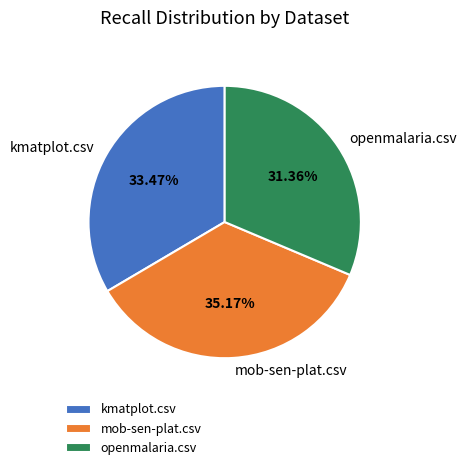

What percentage do mob-sen-plat.csv and openmalaria.csv together represent?

66.5%